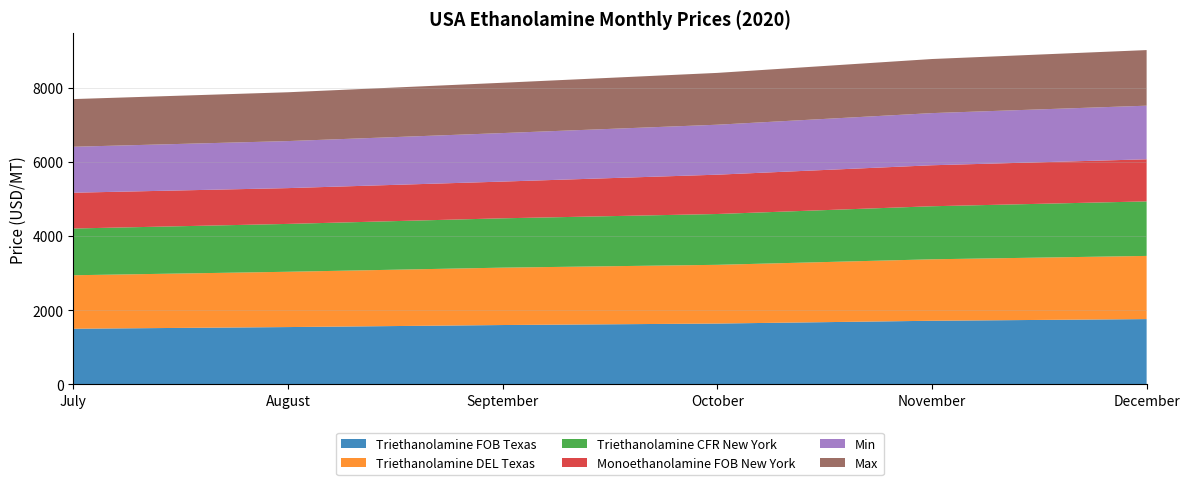

Reading right to left, what are all the values shown in this chart?

Triethanolamine FOB Texas: December=1760	November=1715	October=1640	September=1600	August=1545	July=1500
Triethanolamine DEL Texas: December=1703	November=1657	October=1583	September=1547	August=1491	July=1442
Triethanolamine CFR New York: December=1470	November=1430	October=1370	September=1330	August=1290	July=1260
Monoethanolamine FOB New York: December=1135	November=1105	October=1060	September=990	August=965	July=965
Min: December=1445	November=1406	October=1347	September=1308	August=1268	July=1239
Max: December=1499	November=1458	October=1397	September=1356	August=1316	July=1285